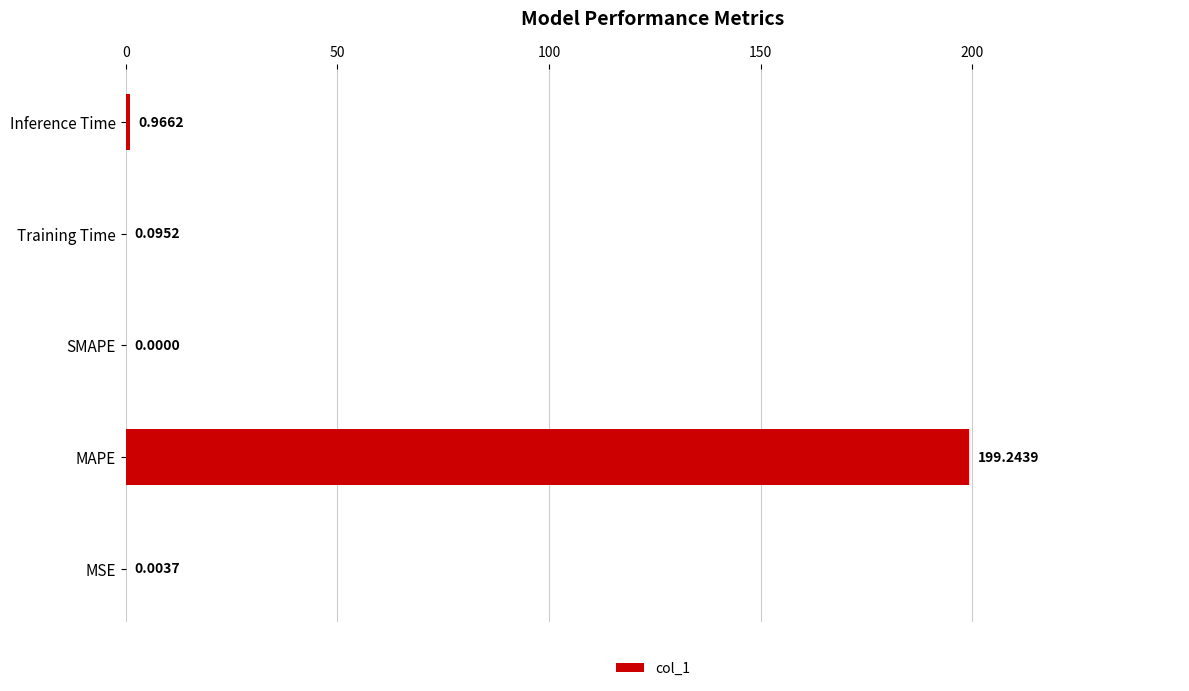

Which category has the highest value across all series?

MAPE